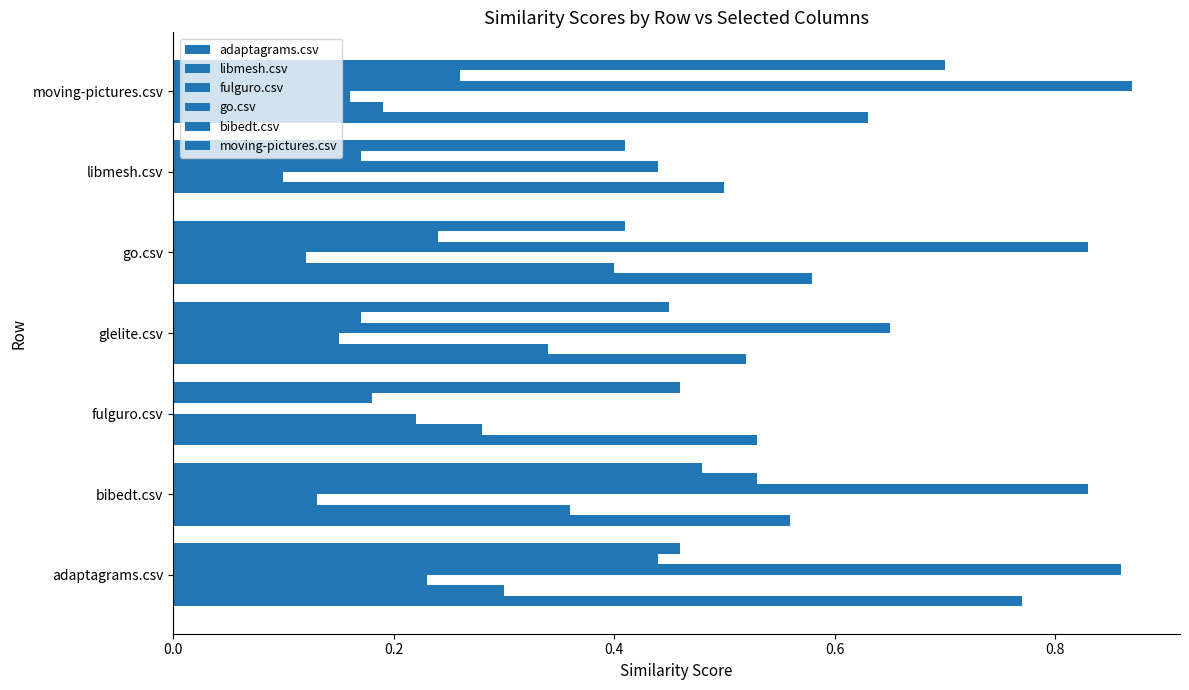

How many series are shown in this chart?

6